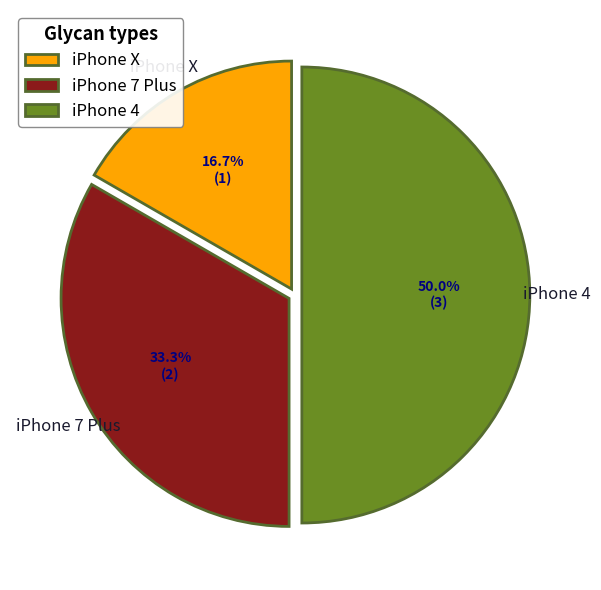

Which has a higher value, iPhone 7 Plus or iPhone X?

iPhone 7 Plus